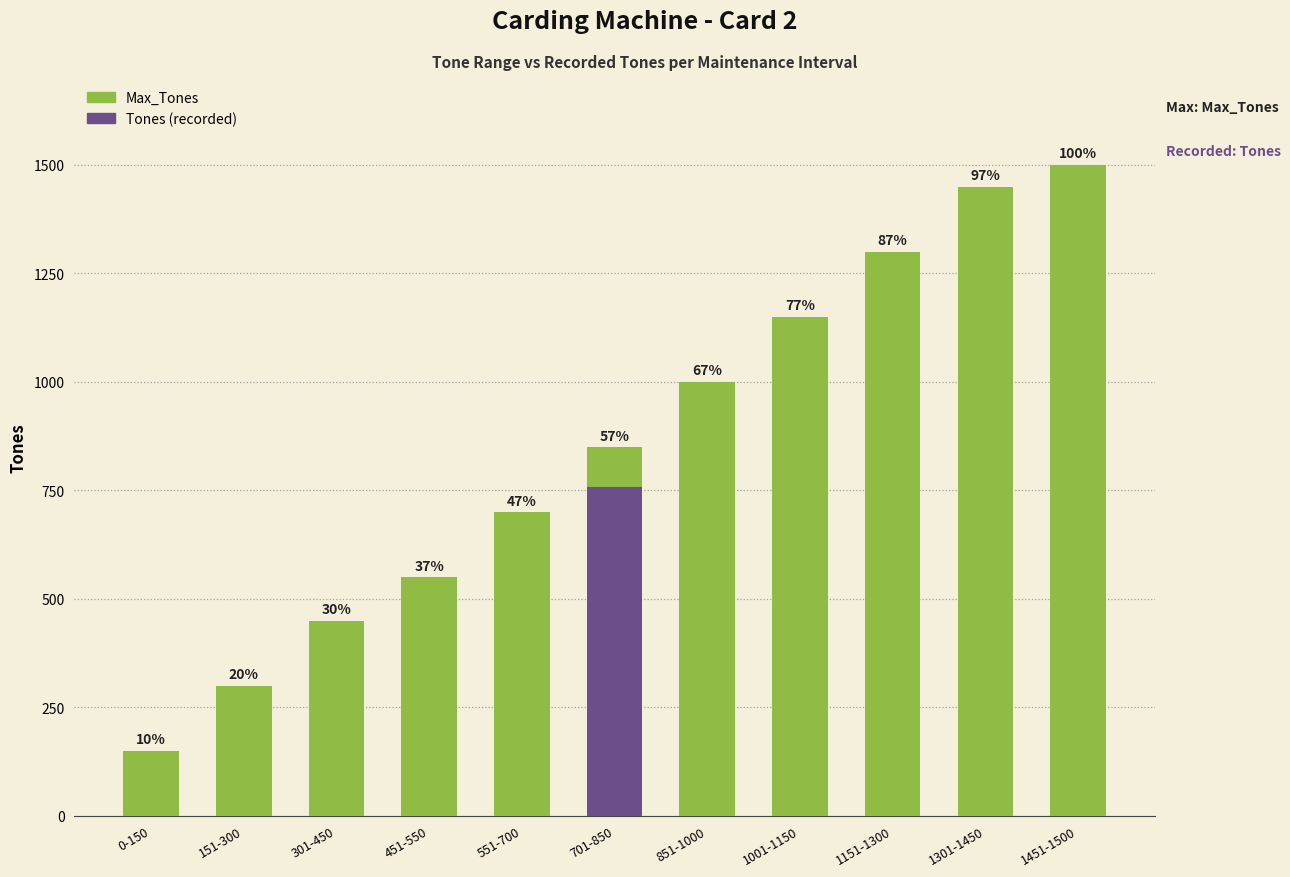

Reading left to right, transcribe all the data shown in this chart.

0-150=150	151-300=300	301-450=450	451-550=550	551-700=700	701-850=850	851-1000=1000	1001-1150=1150	1151-1300=1300	1301-1450=1450	1451-1500=1500